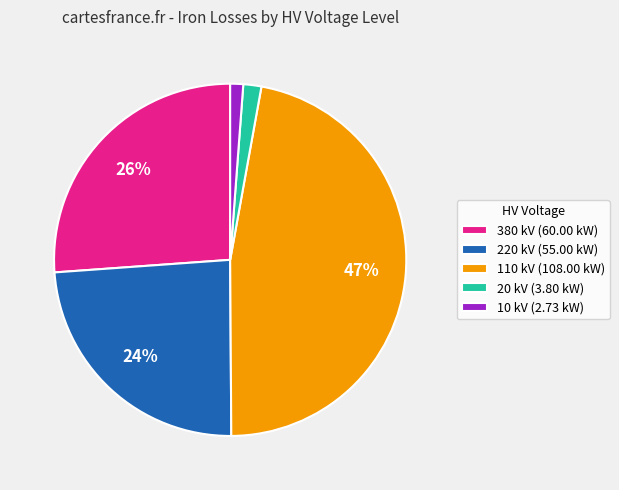

To the nearest percent, what percentage of the pie is 110 kV (108.00 kW)?

47%